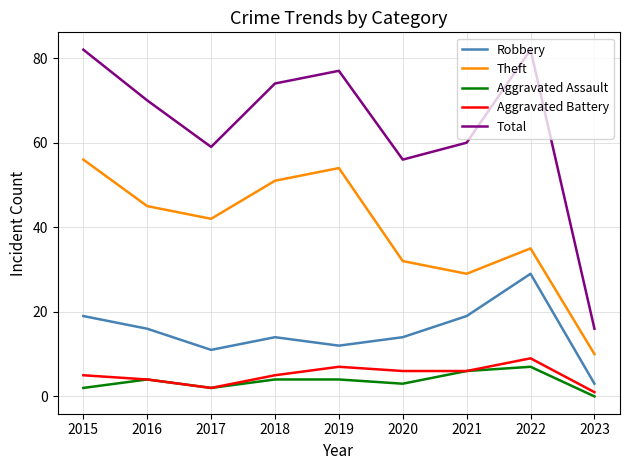

What is the difference between the highest and lowest values at 2018?

70